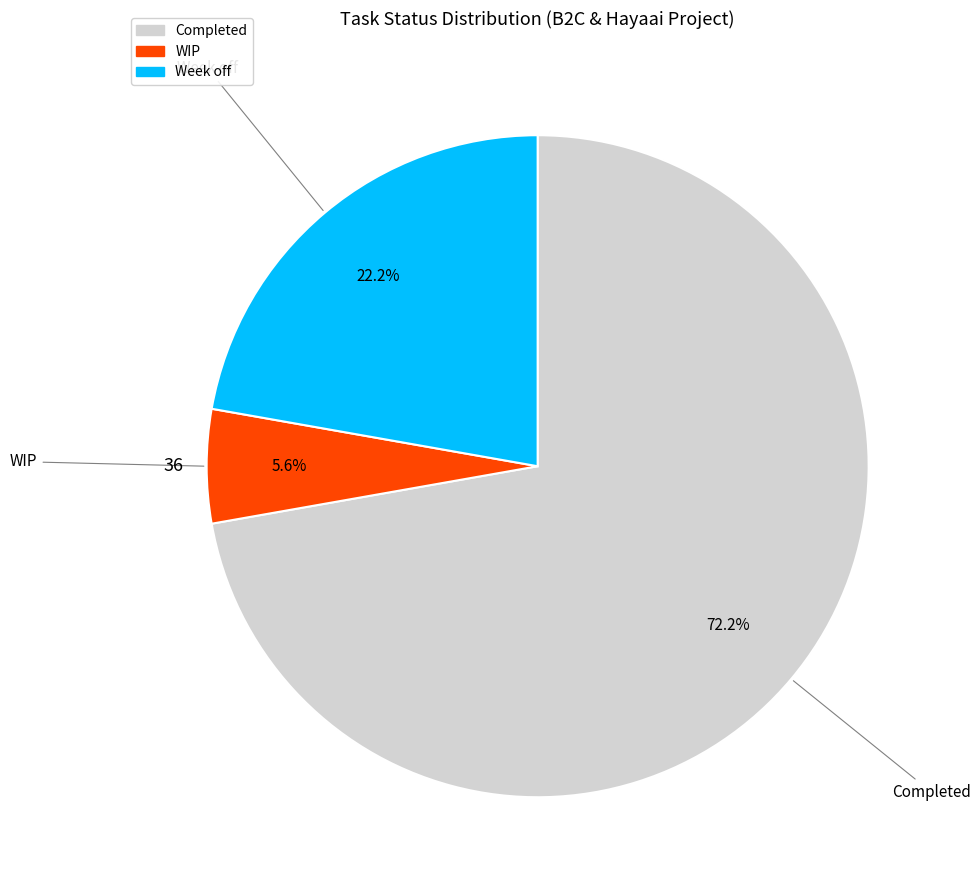

To the nearest percent, what is the difference between the largest and smallest slice percentages?

67%